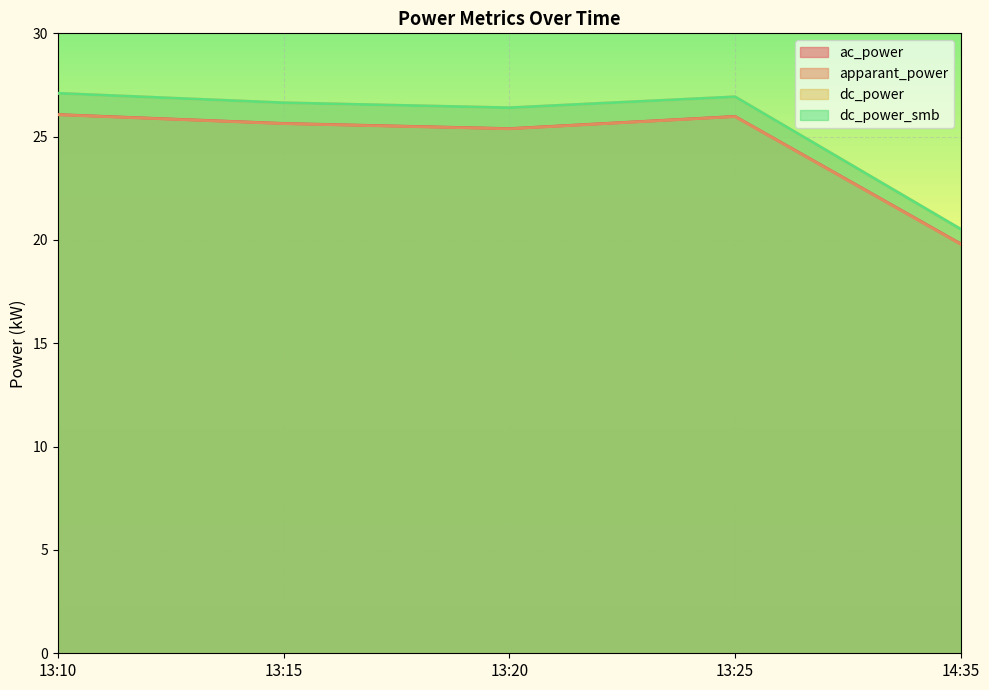

What is the average value of the dc_power series?

25.5